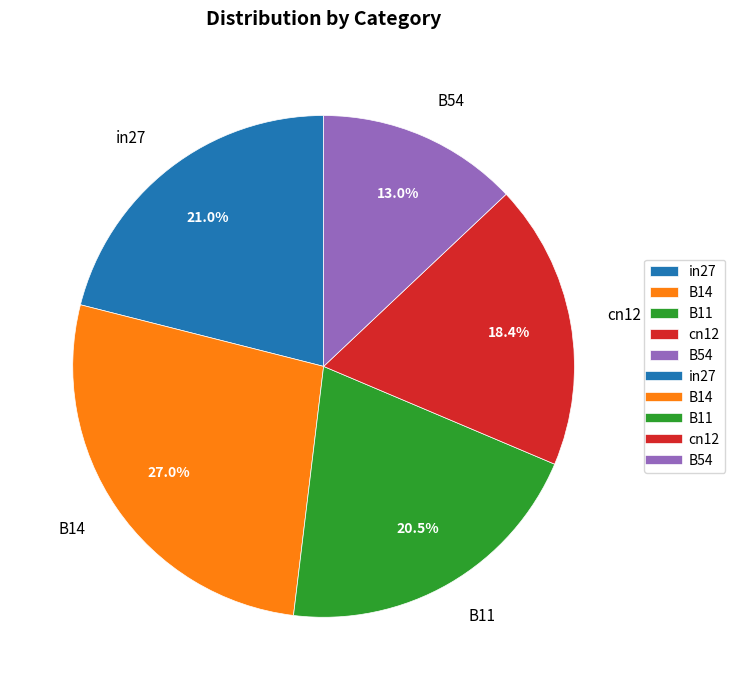

Which has a higher value, B14 or cn12?

B14